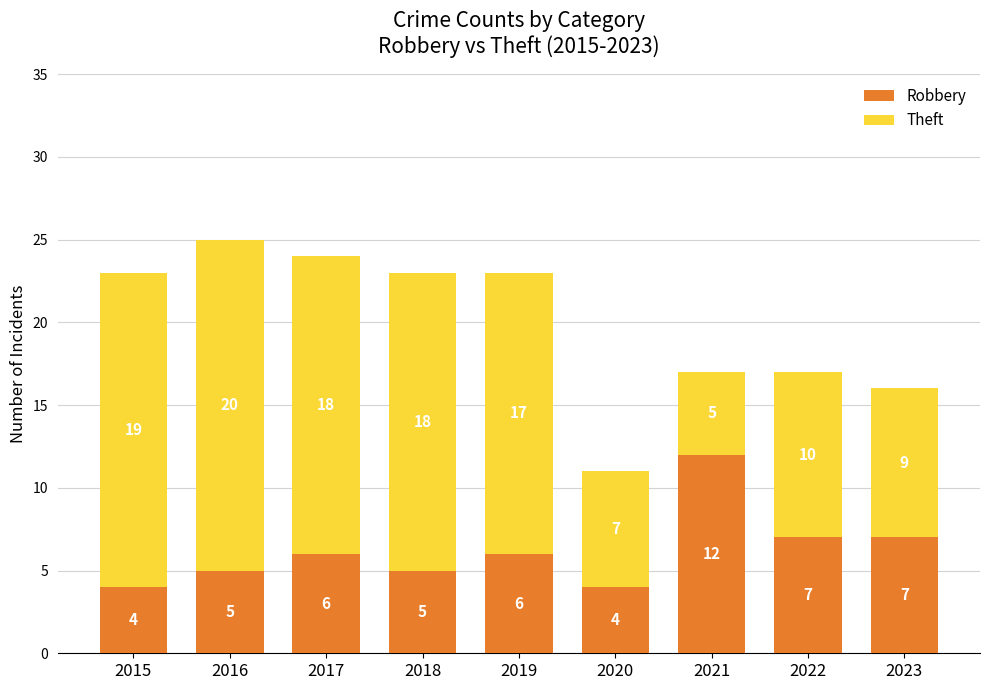

The Robbery series shows 8 at 2017. True or false?

False